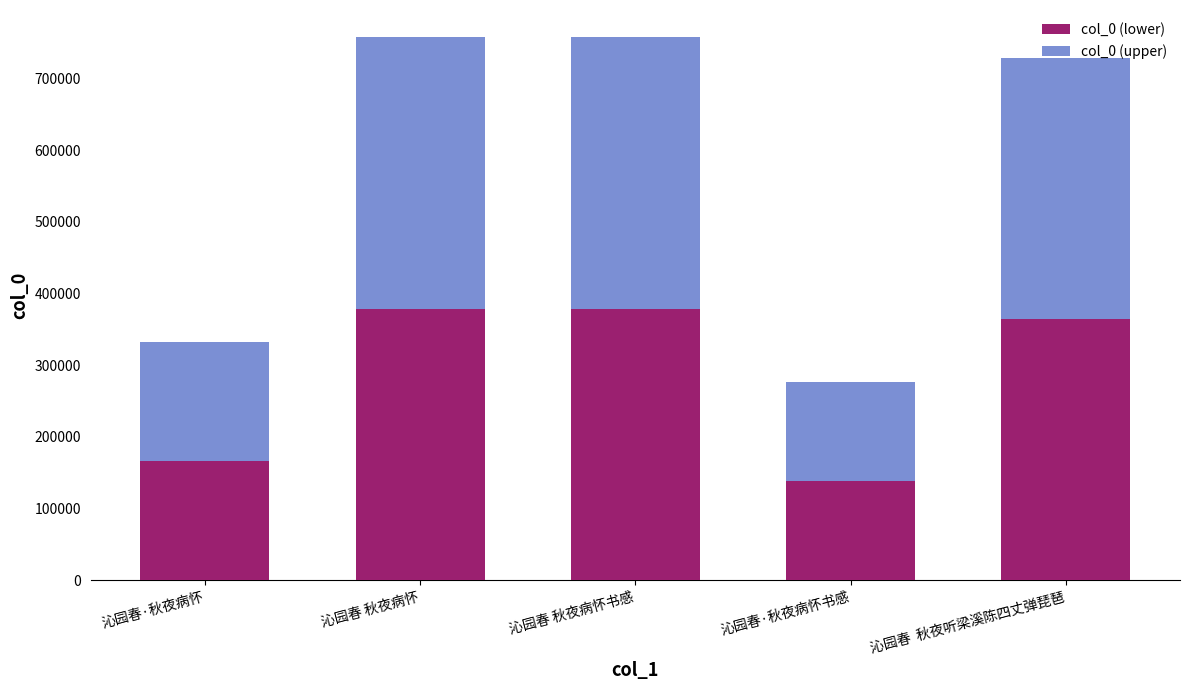

At which label does col_0 (lower) reach its minimum?

沁园春·秋夜病怀书感